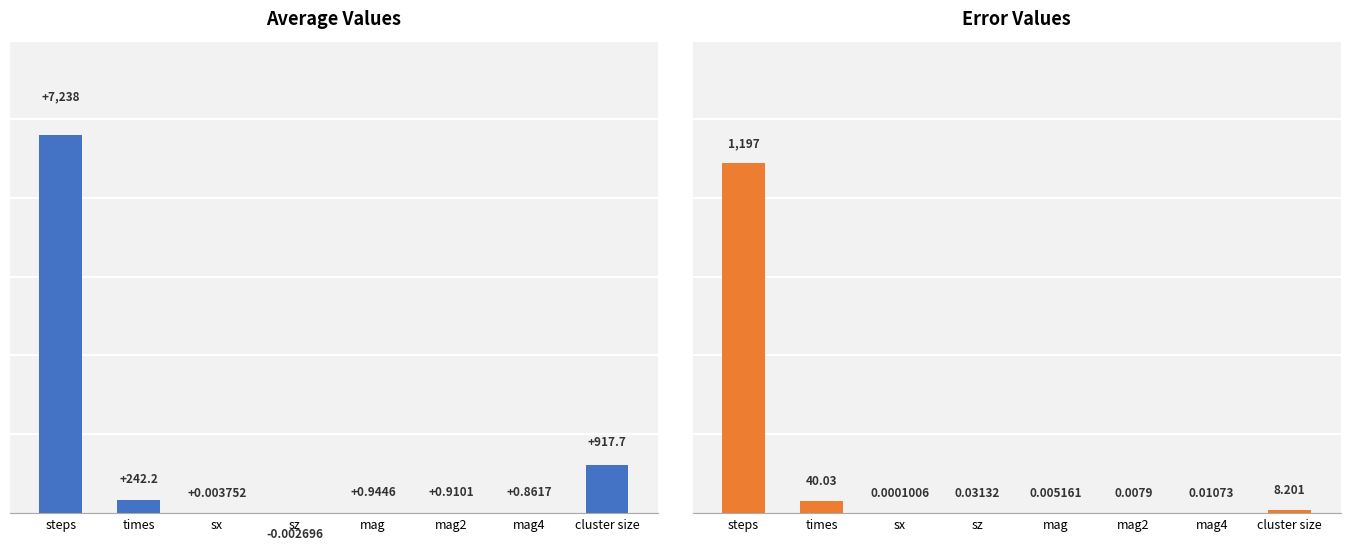

What is the value of the error bar at the 2nd from the left?

40.0